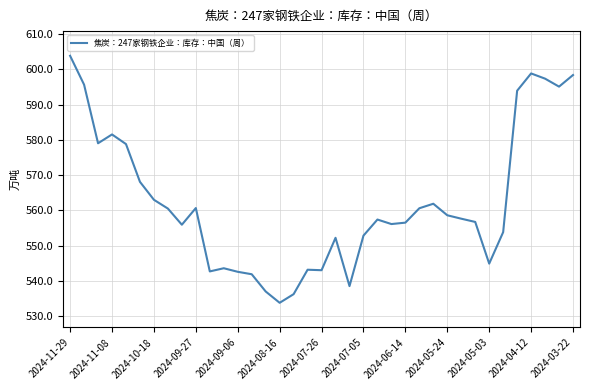

What is the greatest value displayed?

603.8